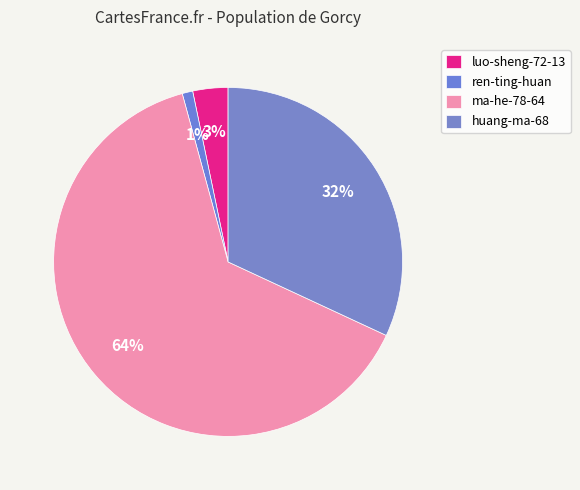

How many slices are in this pie chart?

4